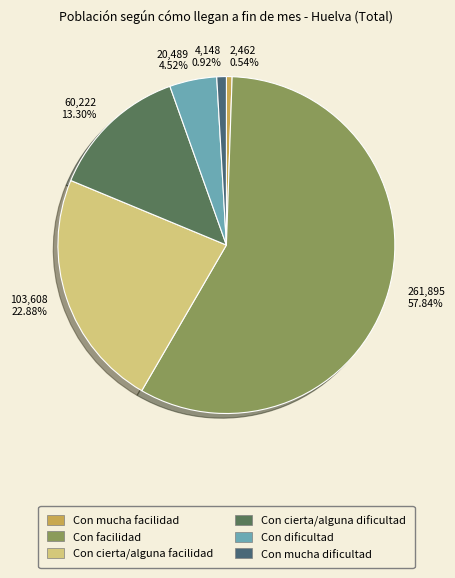

True or false: Con cierta/alguna dificultad accounts for 20% of the total.

False